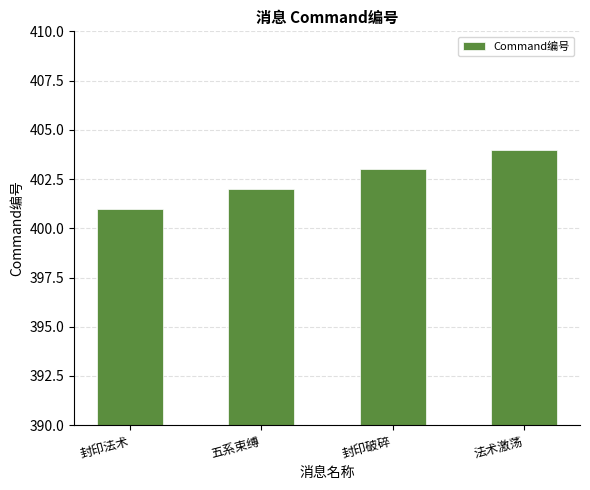

True or false: the data shows 401 at 封印法术.

True